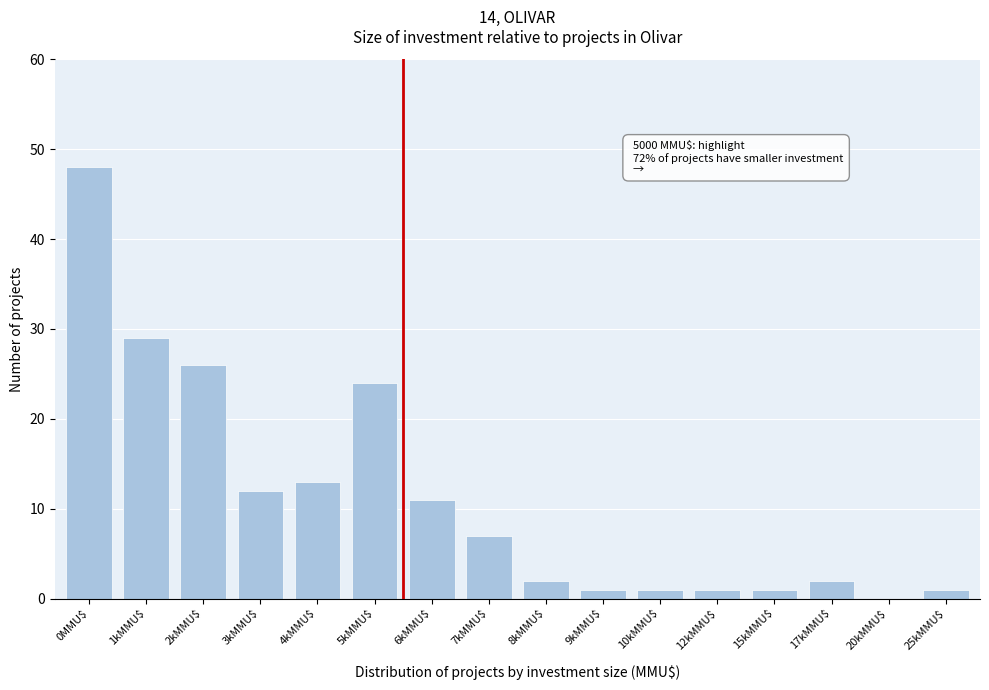

Is it true that the value at 17kMMU$ is 2?

True